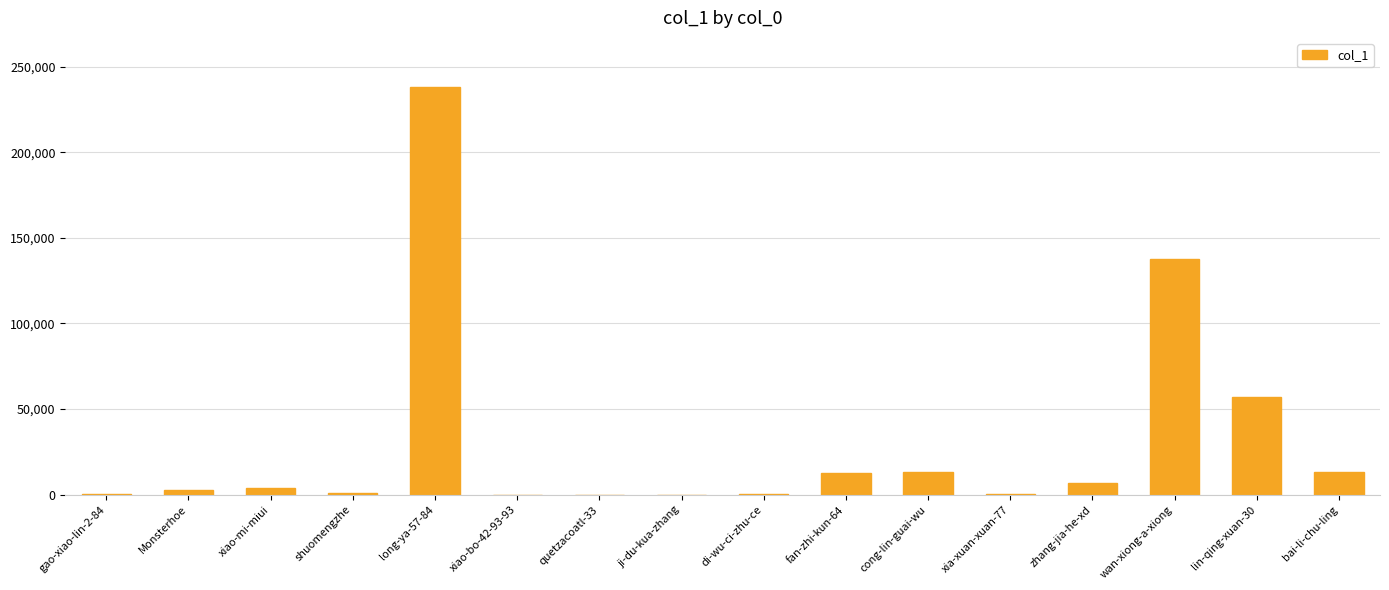

Read the value at di-wu-ci-zhu-ce.

502